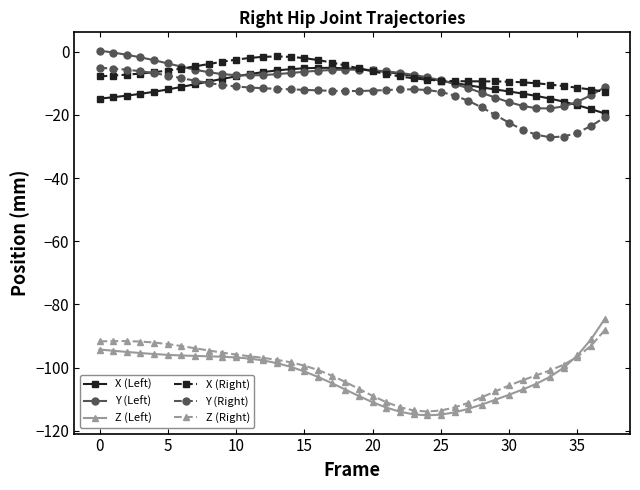

How many lines are shown in the chart?

6